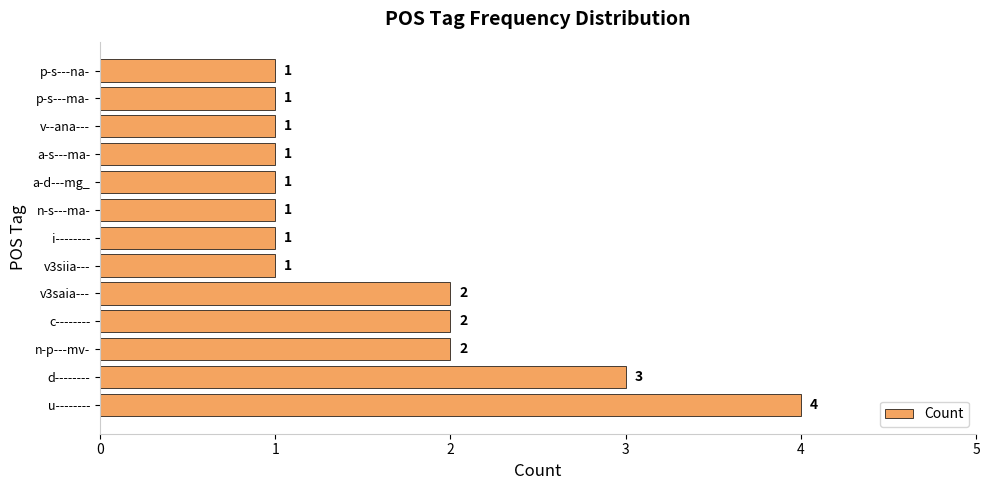

How many values are between 1 and 2?

11